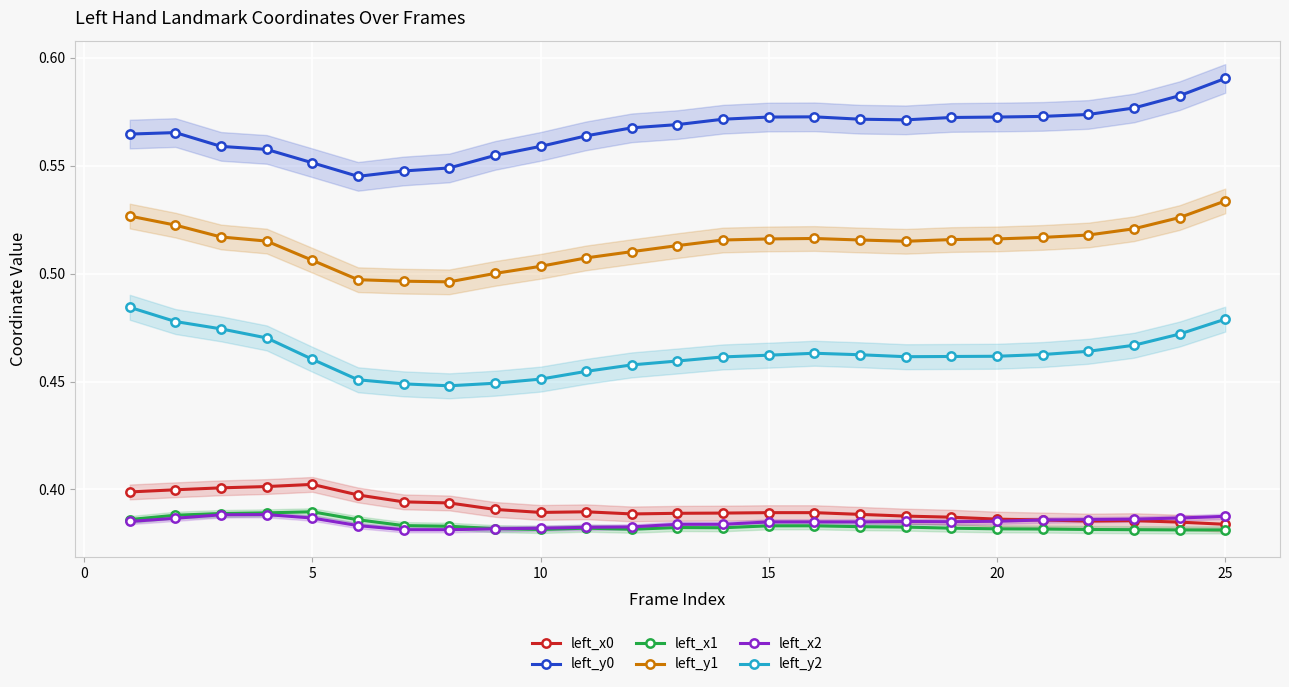

What are all the series names shown in the legend?

left_x0, left_y0, left_x1, left_y1, left_x2, left_y2